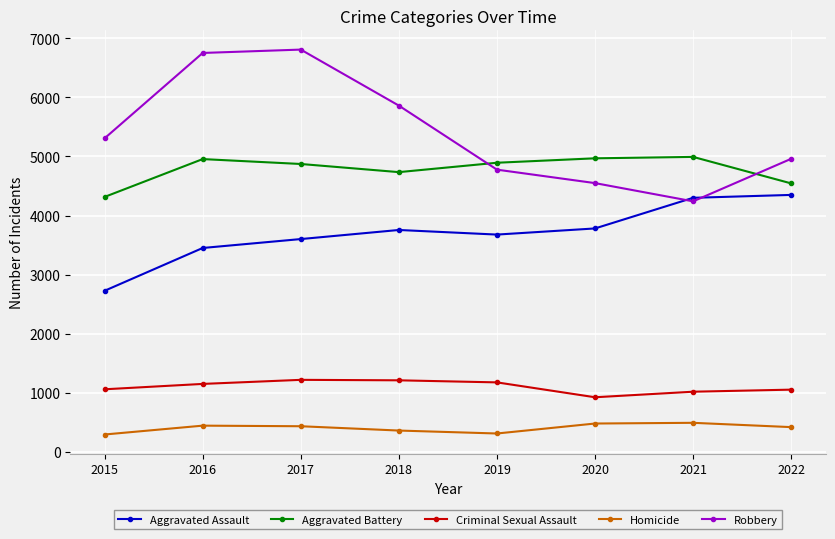

What is the total value across all series at 2018?

15917